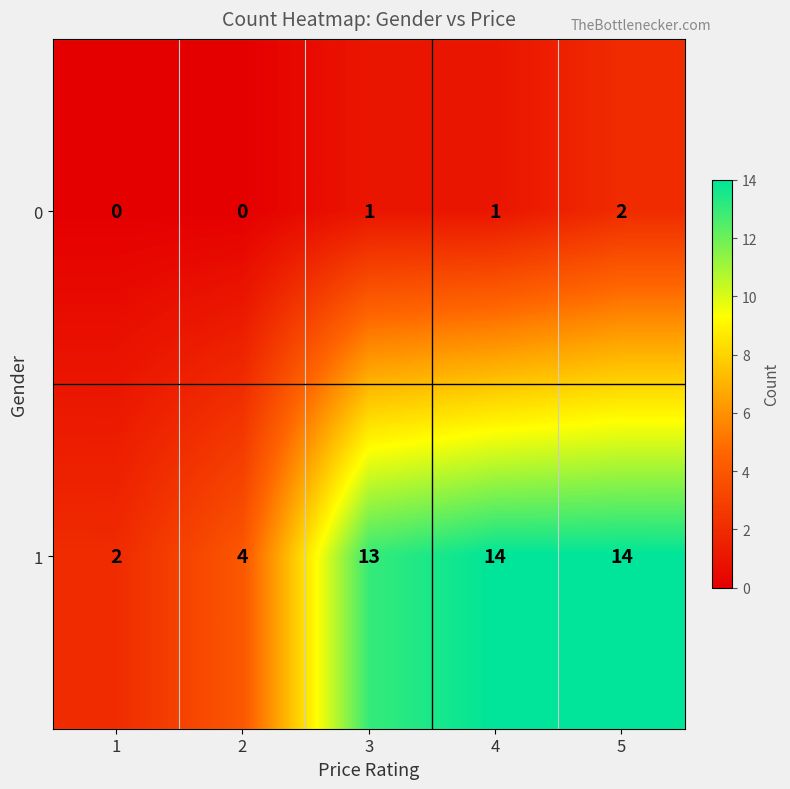

At how many categories does at least one series exceed 5?

3